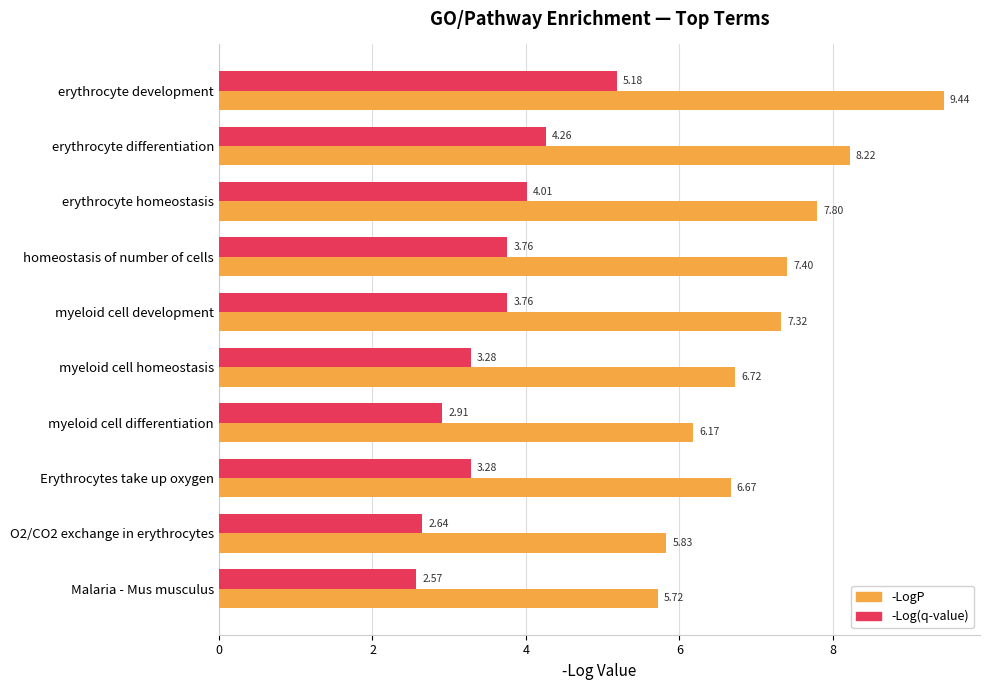

Which category has the lowest value in the -LogP series?

Malaria - Mus musculus